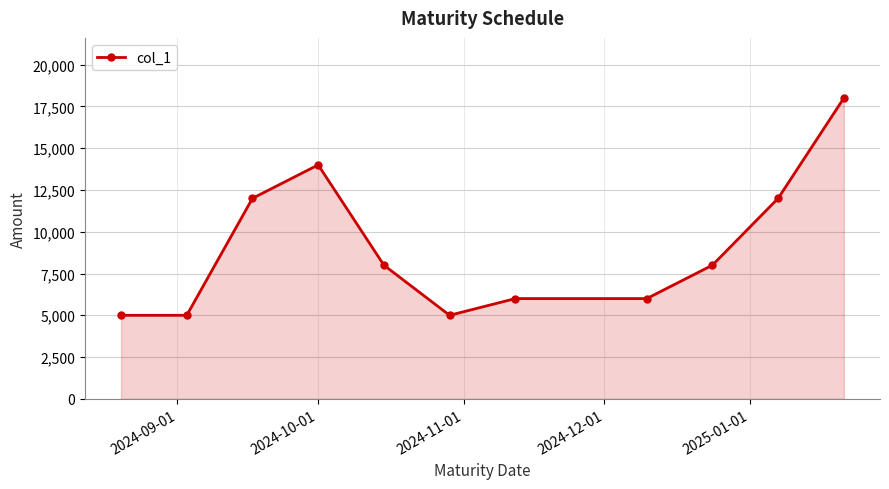

True or false: there are more than 0 points higher than both neighbors.

True